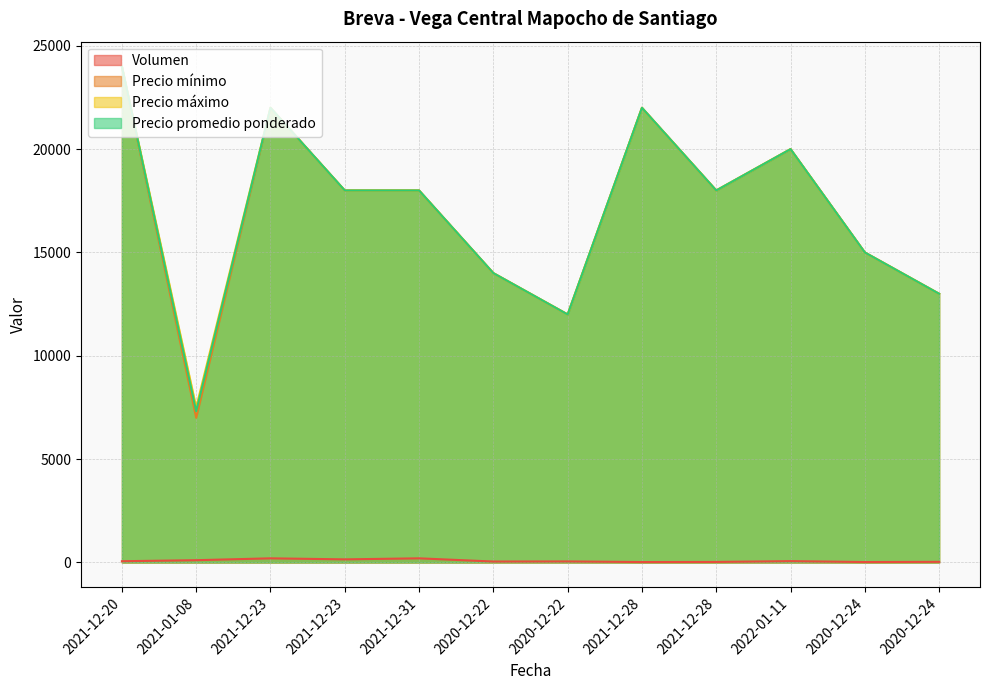

True or false: Precio máximo has a value of 20195 at 2020-12-24.

False